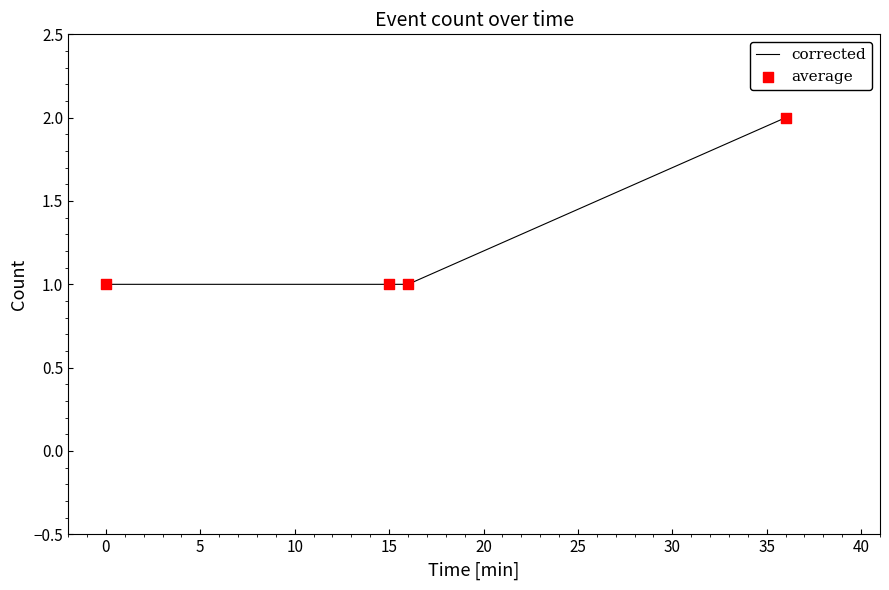

True or false: the data has more than 1 interior local peaks.

False